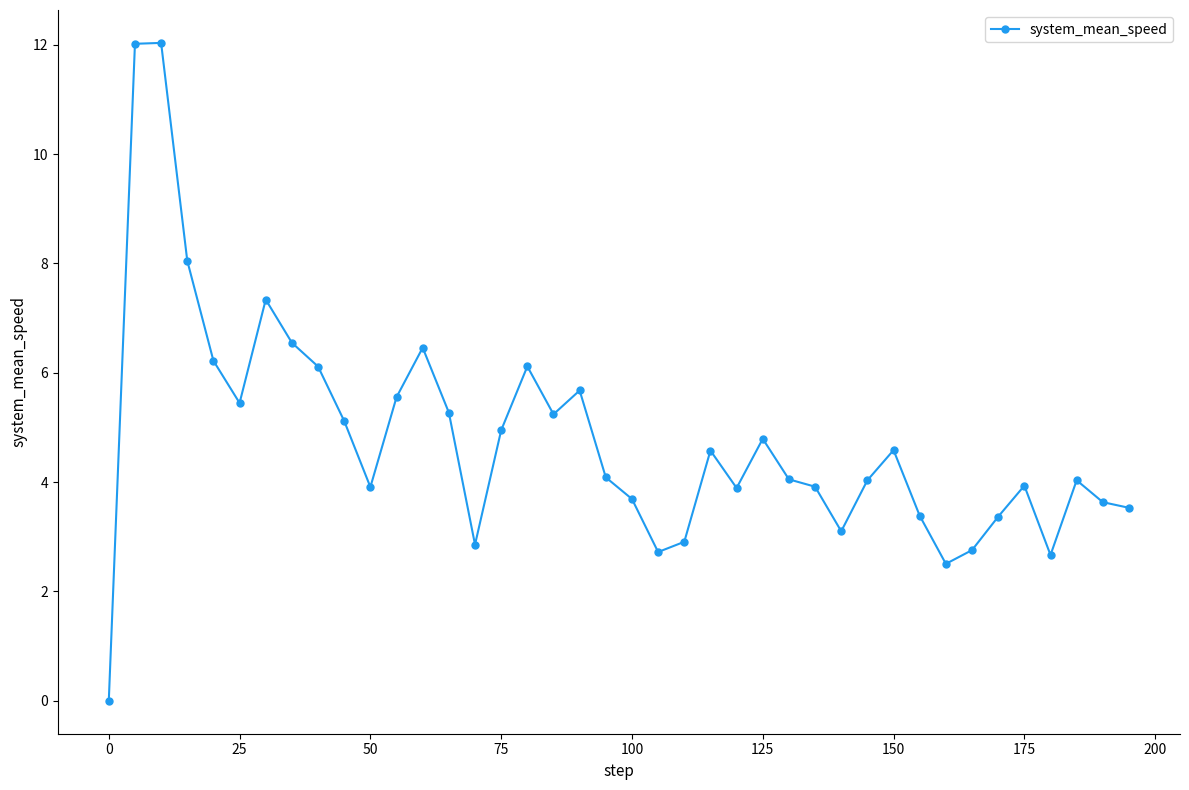

How many series are shown in this chart?

1